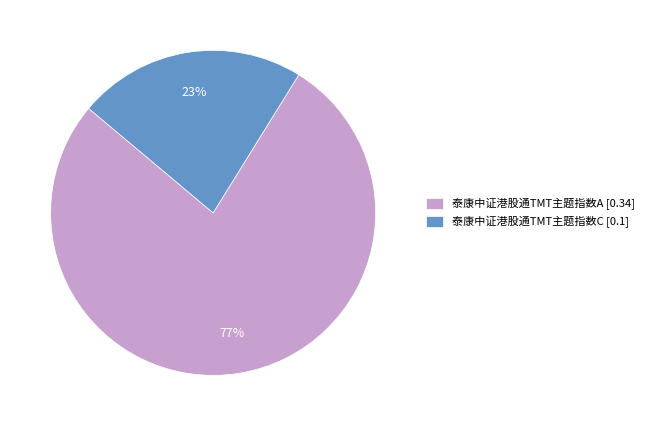

To the nearest percent, what percentage of the pie is 泰康中证港股通TMT主题指数A?

77%